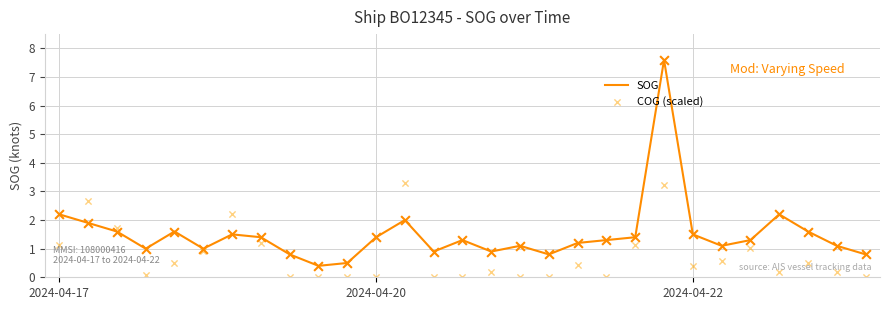

Which series contains the highest Y value?

SOG